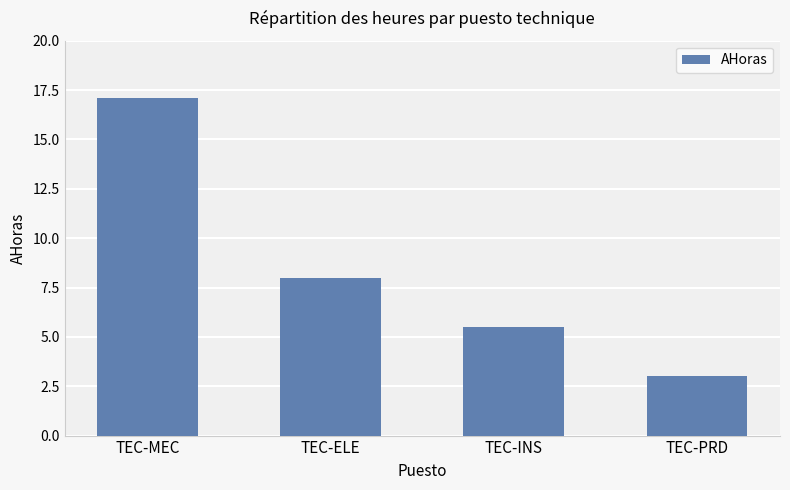

Which has a higher value, TEC-ELE or TEC-MEC?

TEC-MEC